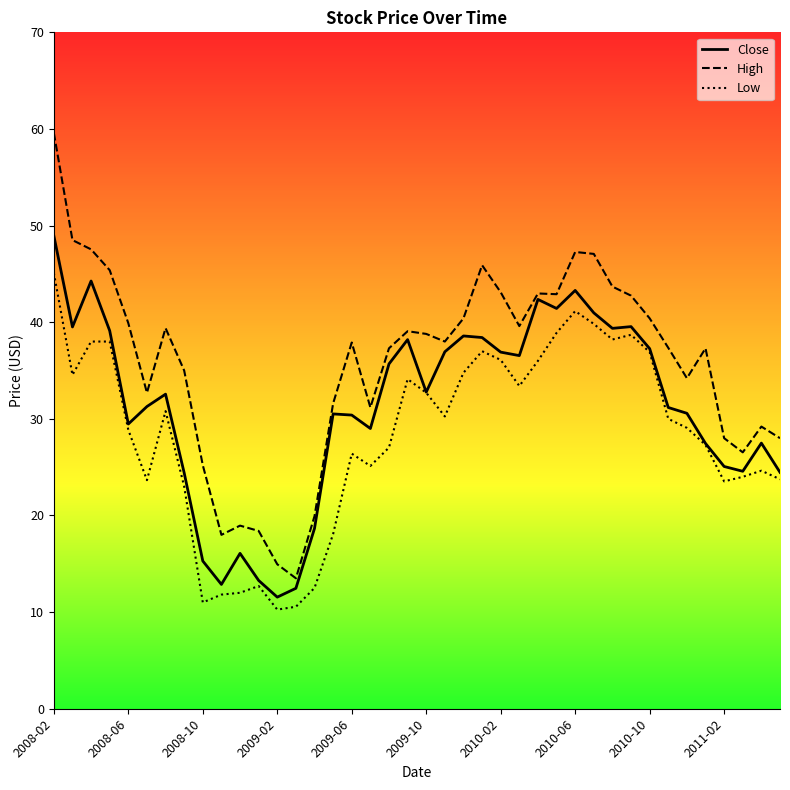

What is the maximum value for High?

59.6